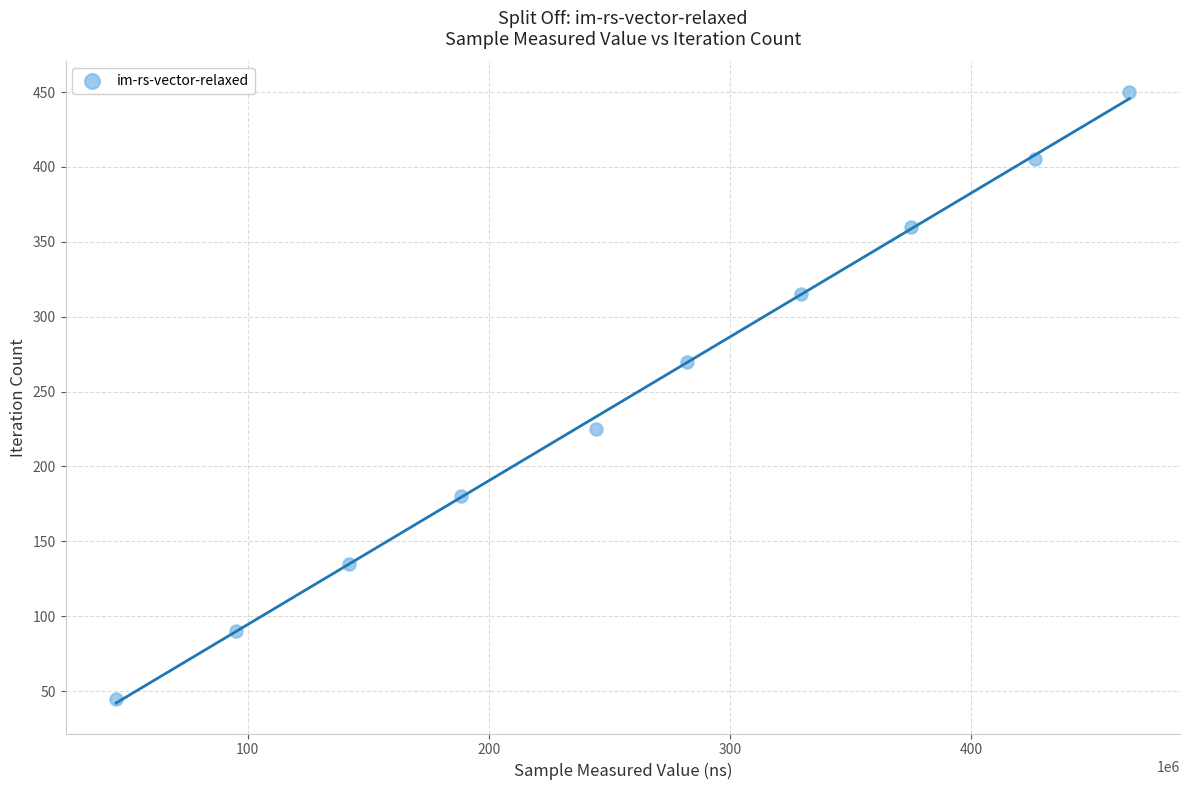

What is the range of X values (max minus min)?

420366166